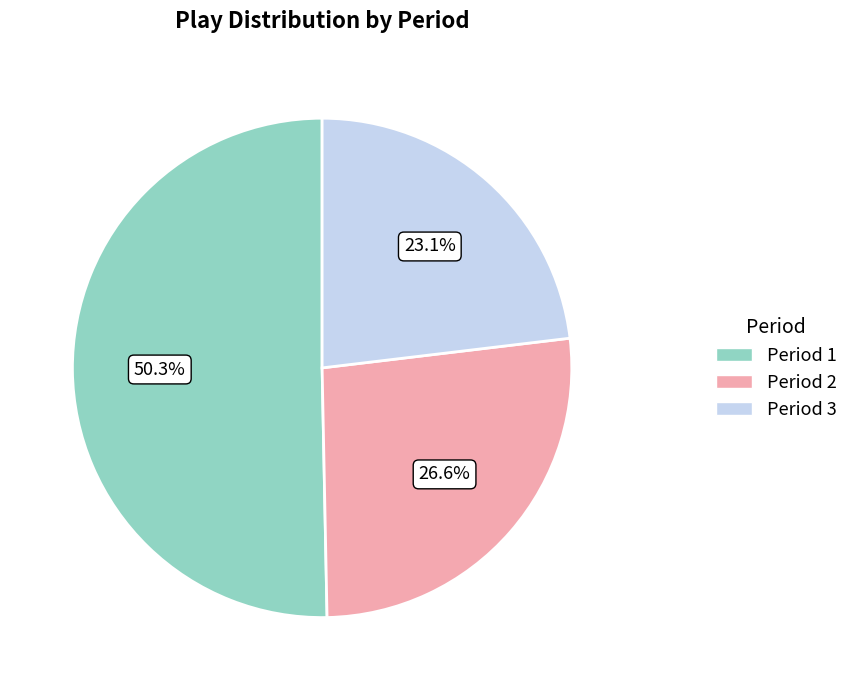

What is the total percentage of Period 2 and Period 3?

49.7%